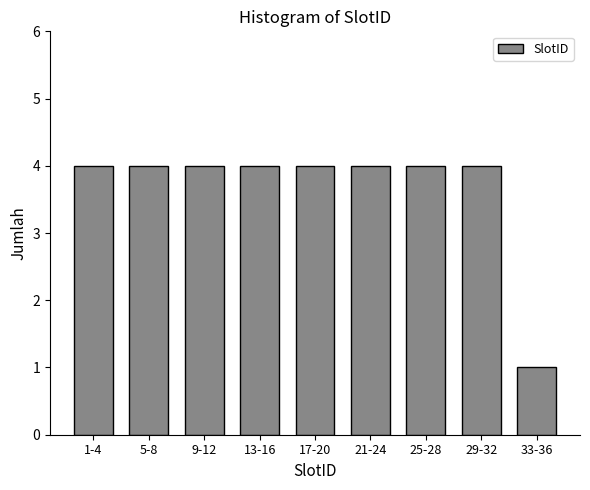

Reading left to right, transcribe all the data shown in this chart.

1-4=4	5-8=4	9-12=4	13-16=4	17-20=4	21-24=4	25-28=4	29-32=4	33-36=1